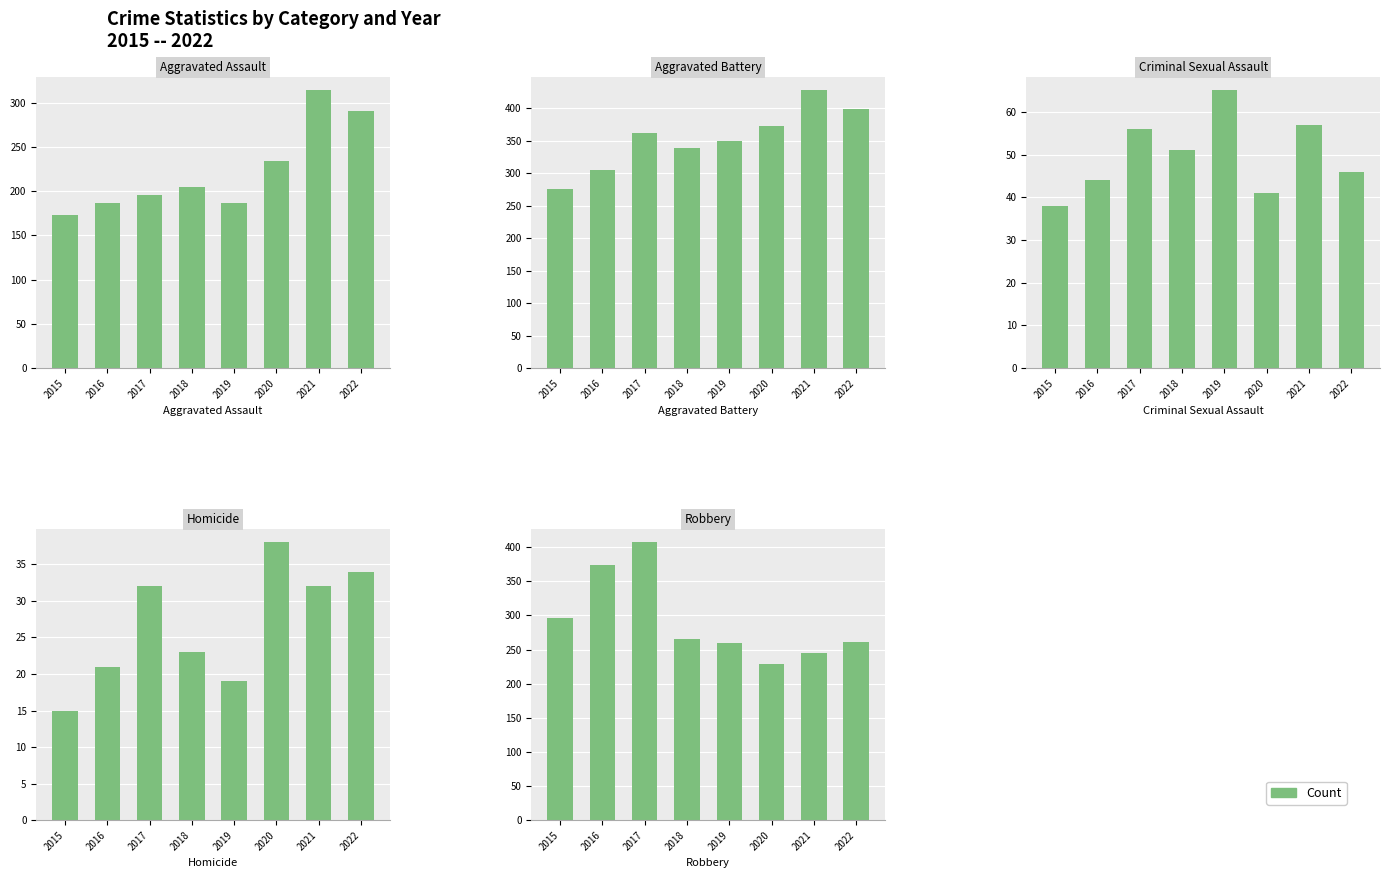

What is the lowest value of the Robbery series?

229